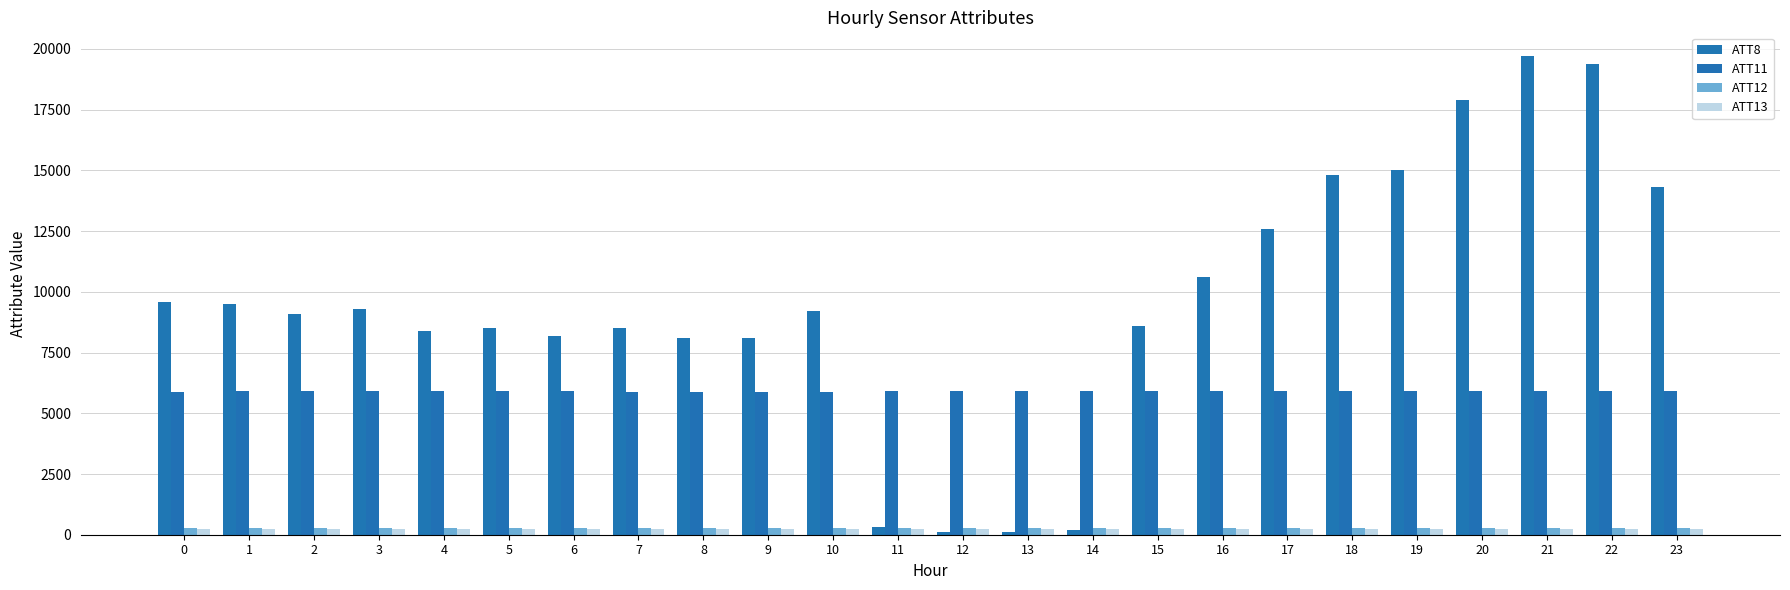

What is the lowest value of the ATT12 series?

261.5